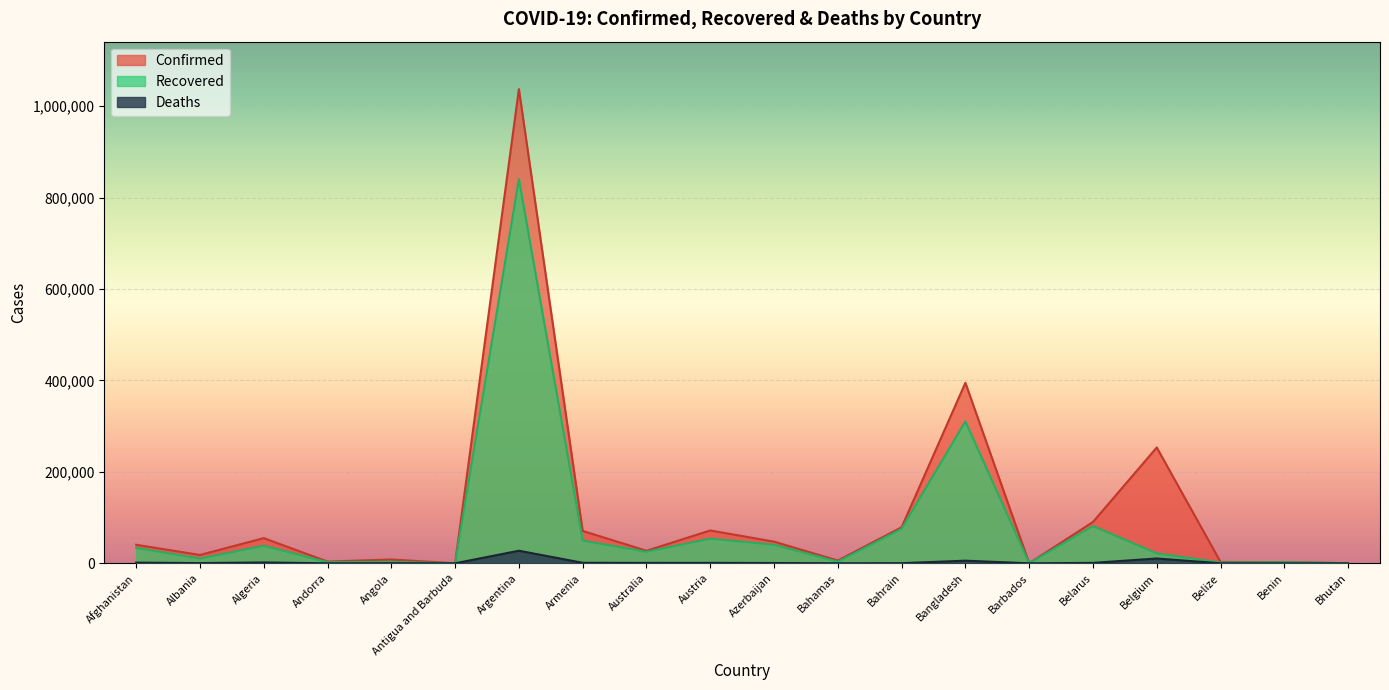

Reading right to left, transcribe all the data shown in this chart.

Confirmed: 332	2557	2937	253386	90380	222	394827	78907	6051	47418	71844	27466	70836	1037325	122	8338	3811	55081	18250	40626
Recovered: 306	2330	1756	21717	81501	205	310532	75424	3633	40619	53970	25159	49787	840520	101	3040	2470	38482	10395	33831
Deaths: 0	41	46	10539	945	7	5747	308	127	648	941	905	1131	27519	3	255	63	1880	465	1505